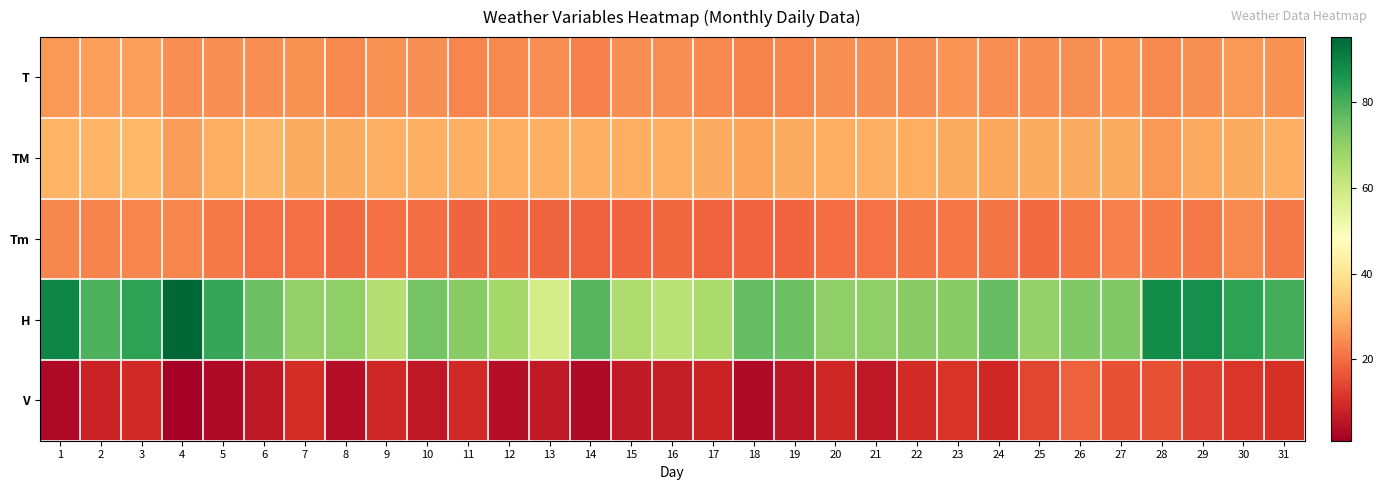

What is the smallest value displayed?

1.1